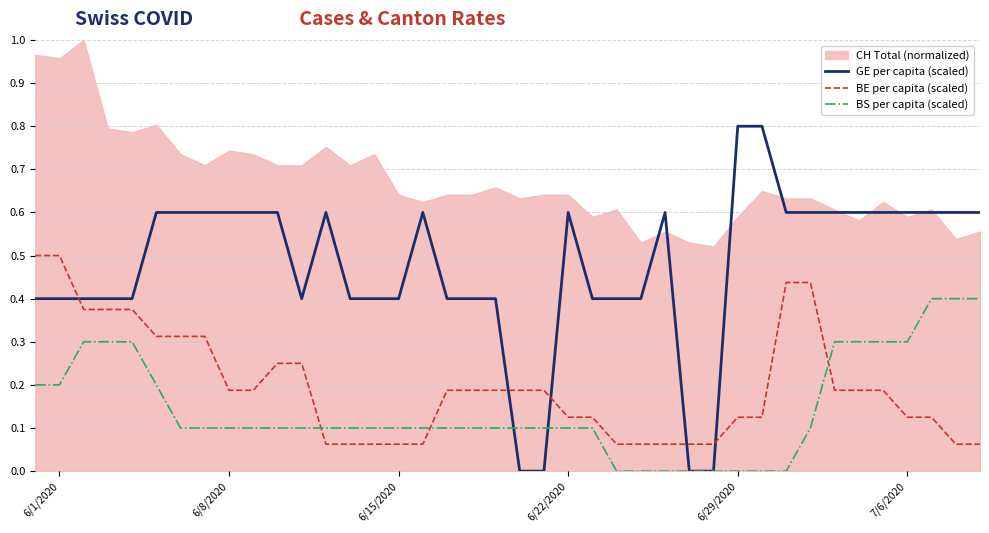

What is the value of the GE per capita (scaled) point at the 38th from the left?

0.6